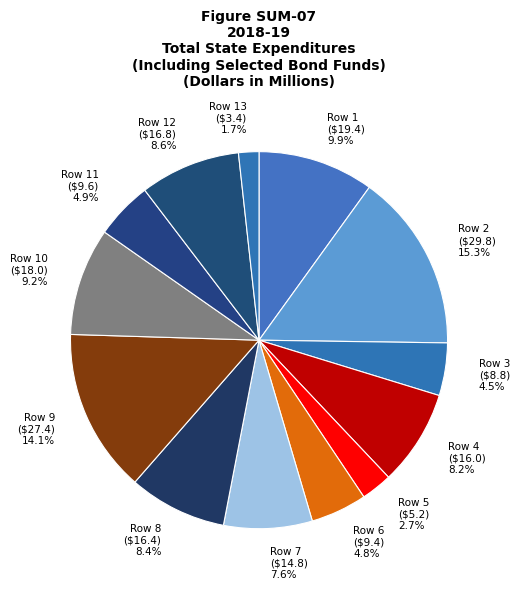

Is there a majority slice in this chart?

No